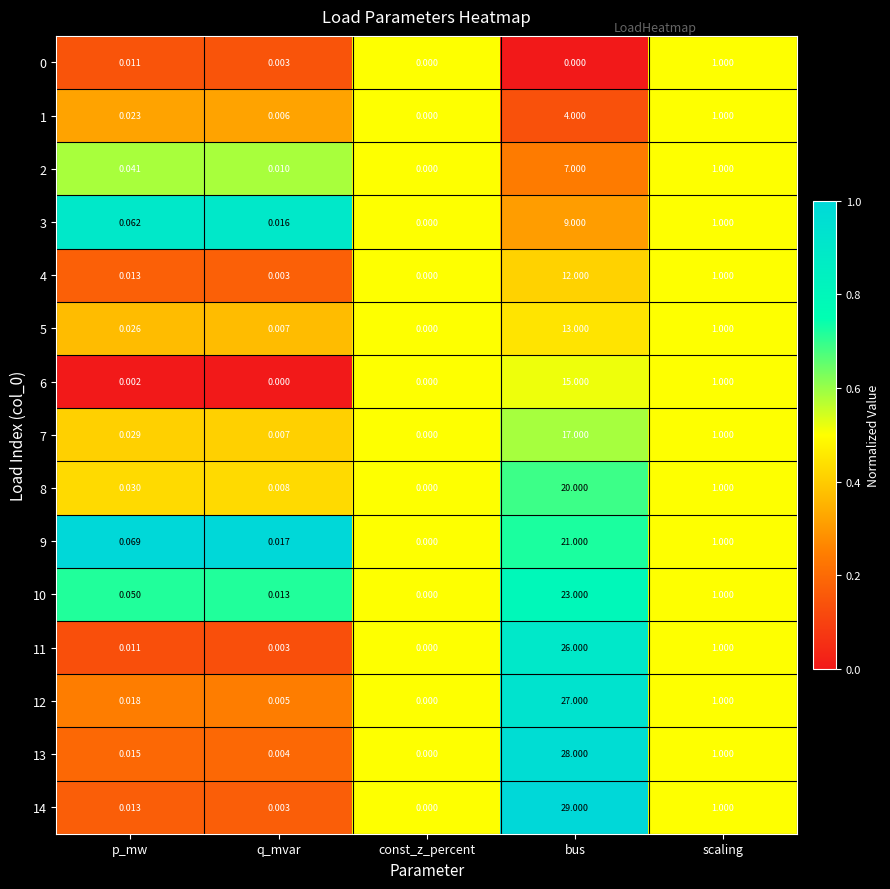

Which series has the largest range (max minus min)?

14